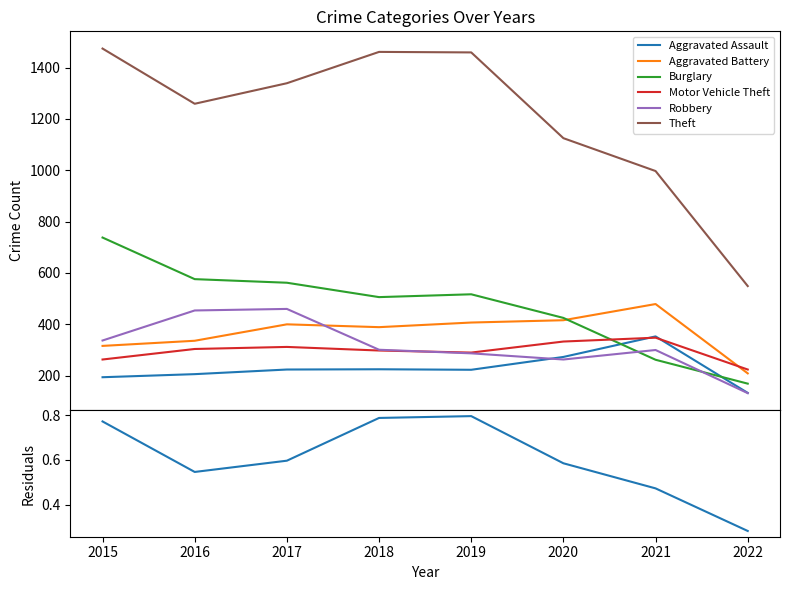

Which series has the largest range (max minus min)?

Theft